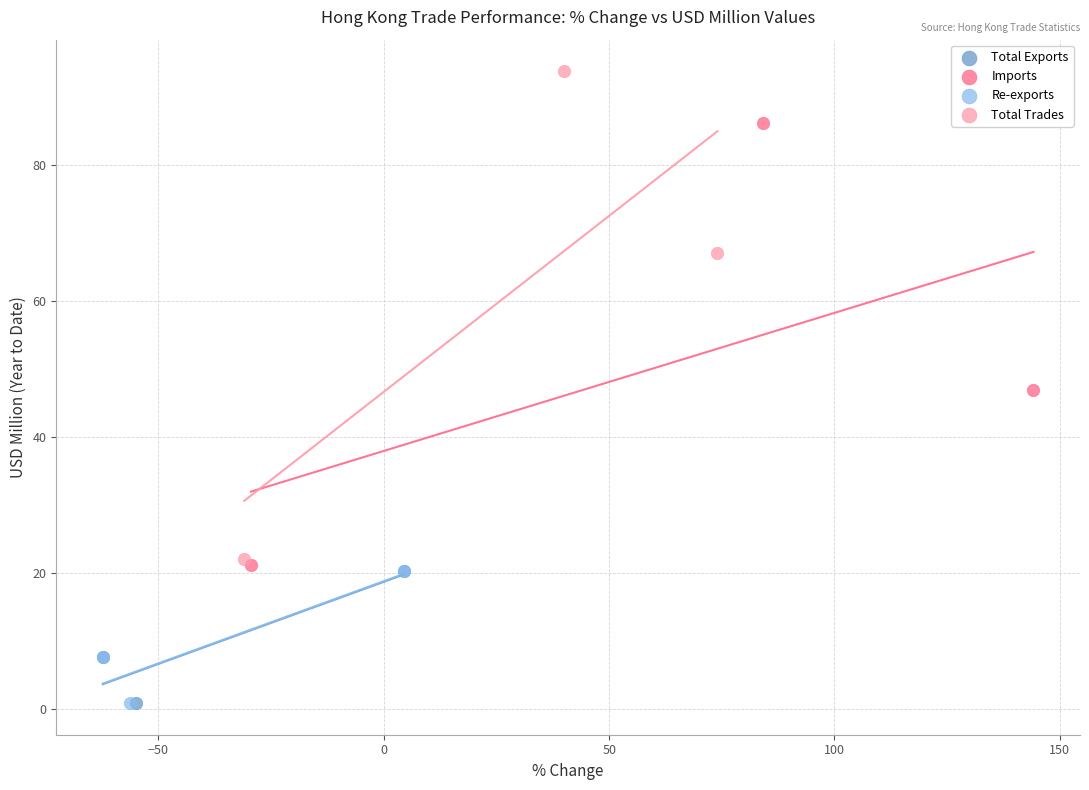

Which series reaches the maximum Y coordinate?

Total Trades